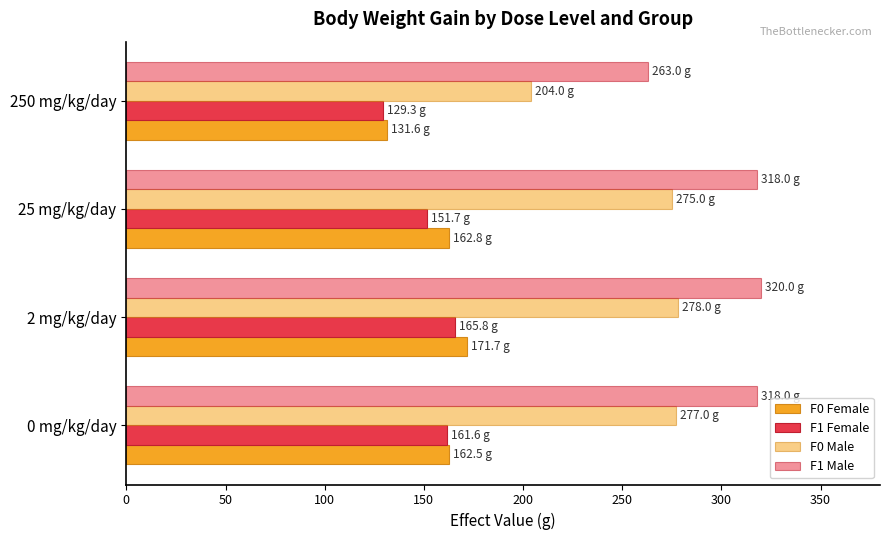

Which series has the largest range (max minus min)?

F0 Male